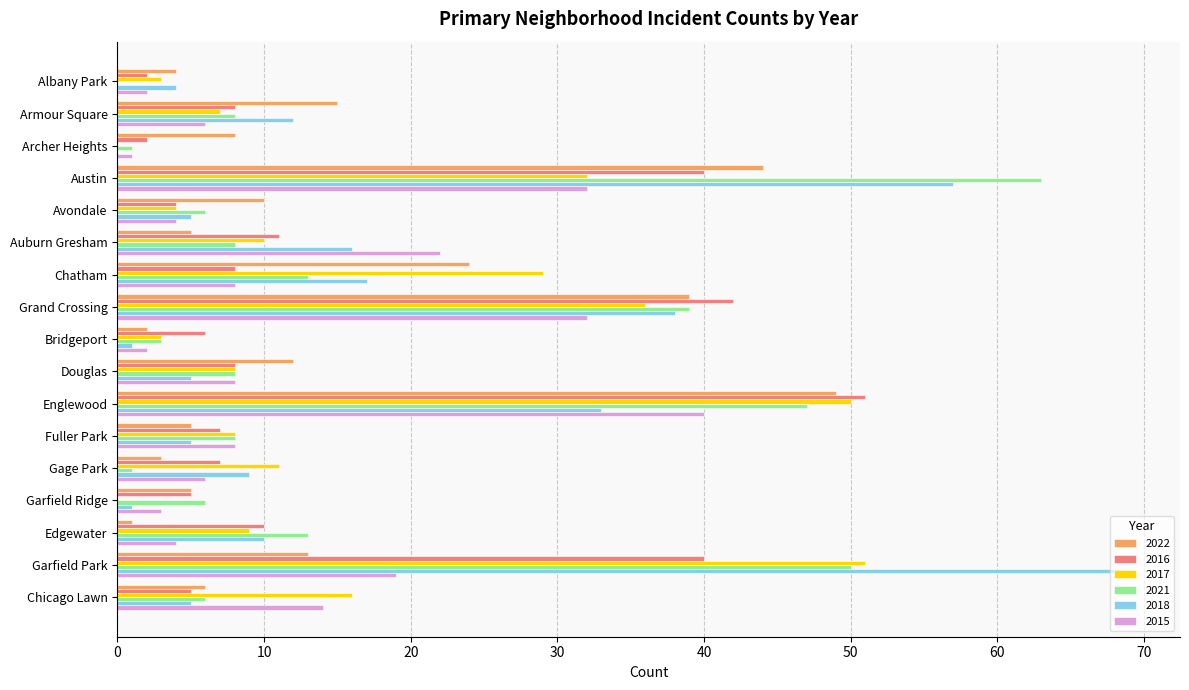

Which category has the highest value across all series?

Garfield Park